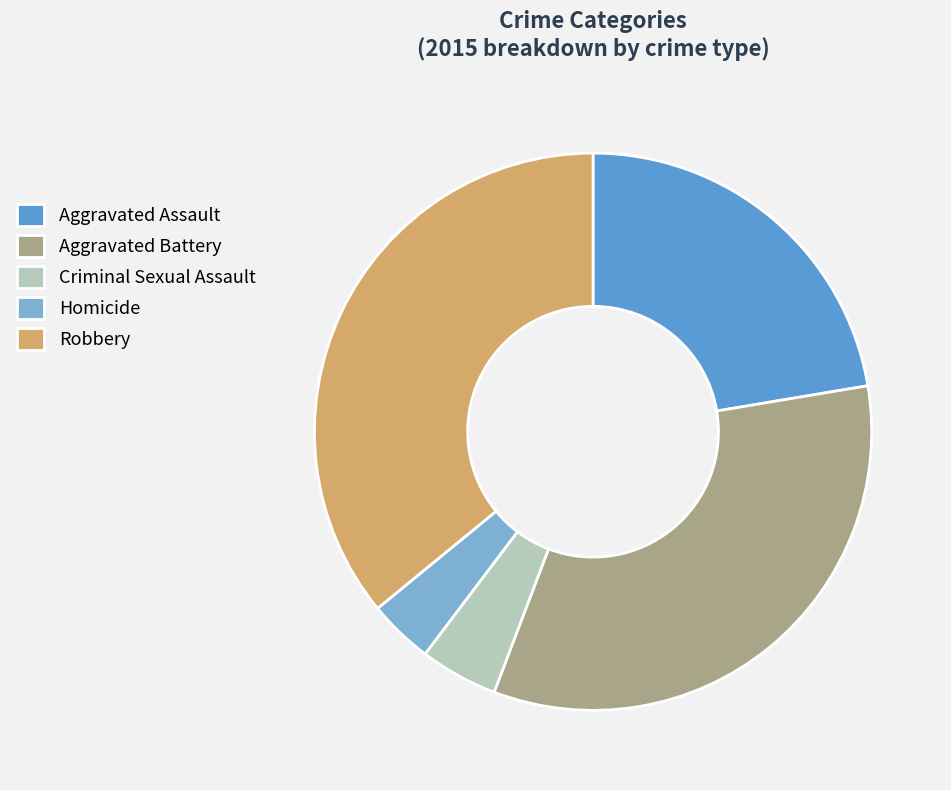

Rank the categories by value from highest to lowest.

Robbery, Aggravated Battery, Aggravated Assault, Criminal Sexual Assault, Homicide